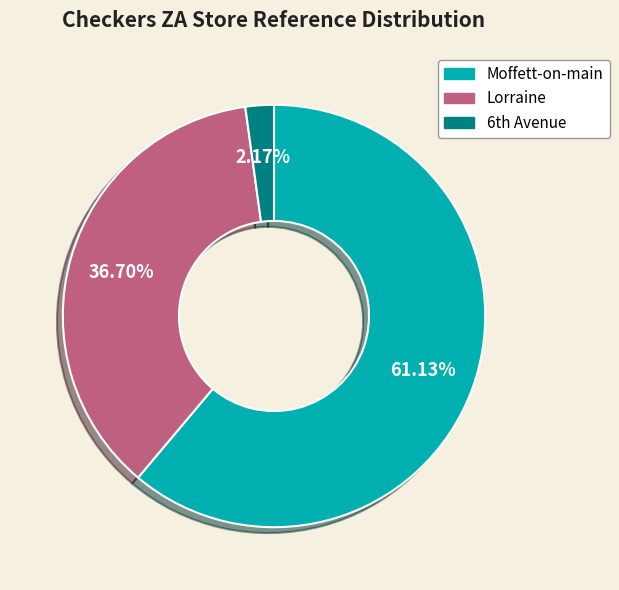

Is Moffett-on-main the majority of the pie?

Yes